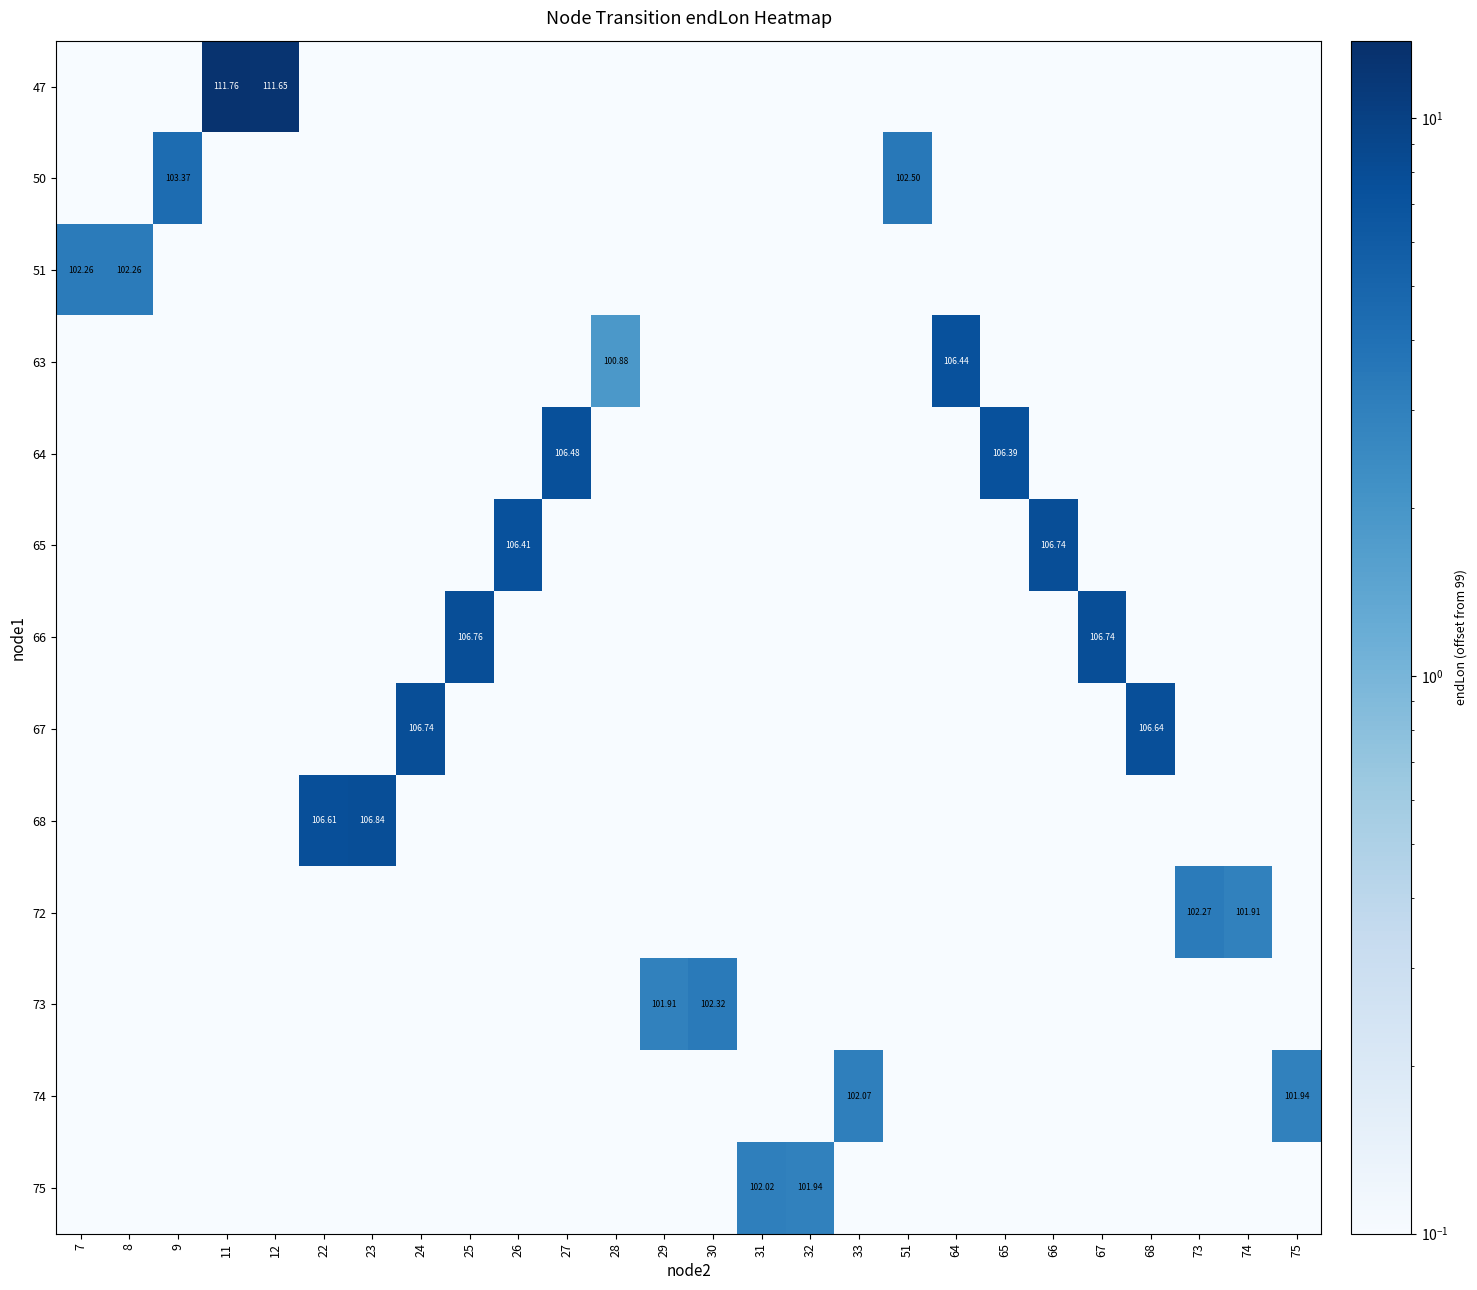

Count the number of data series in this chart.

13